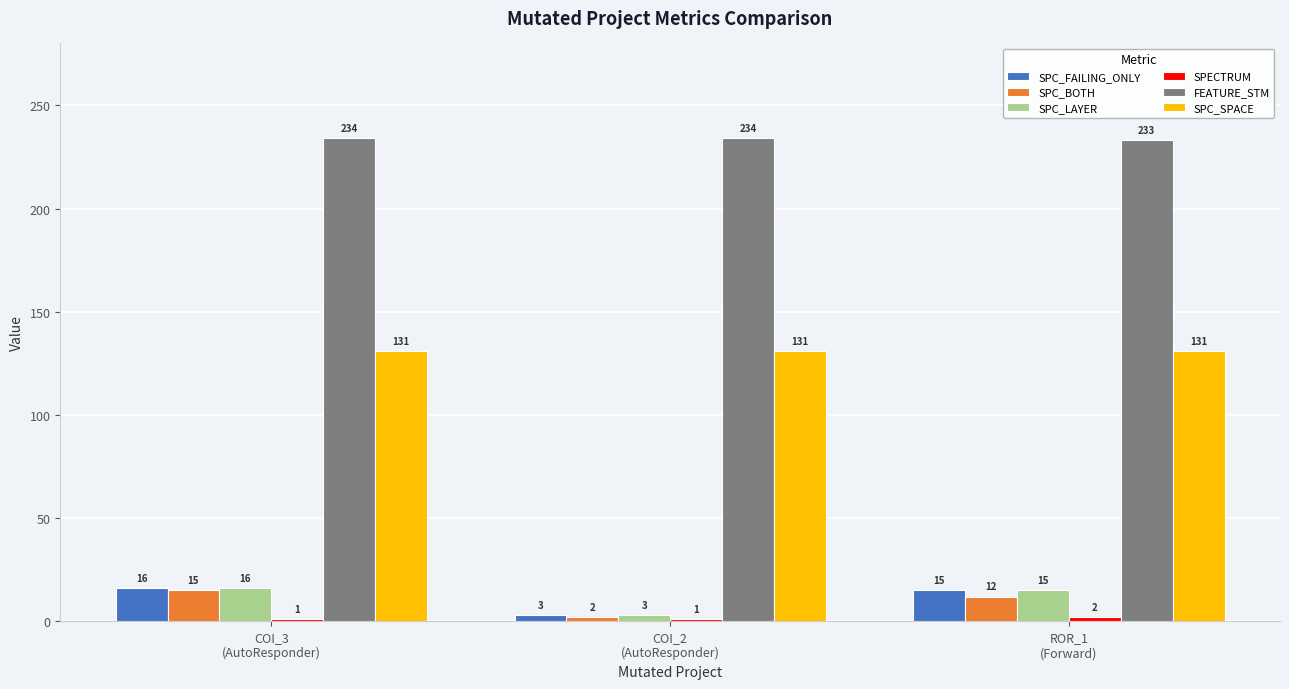

Does the chart contain any negative values?

No